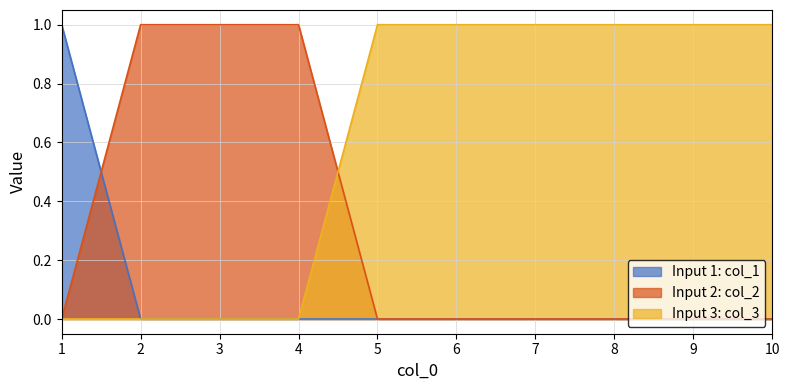

Reading right to left, transcribe all the data shown in this chart.

col_1: 0	0	0	0	0	0	0	0	0	1
col_2: 0	0	0	0	0	0	1	1	1	0
col_3: 1	1	1	1	1	1	0	0	0	0